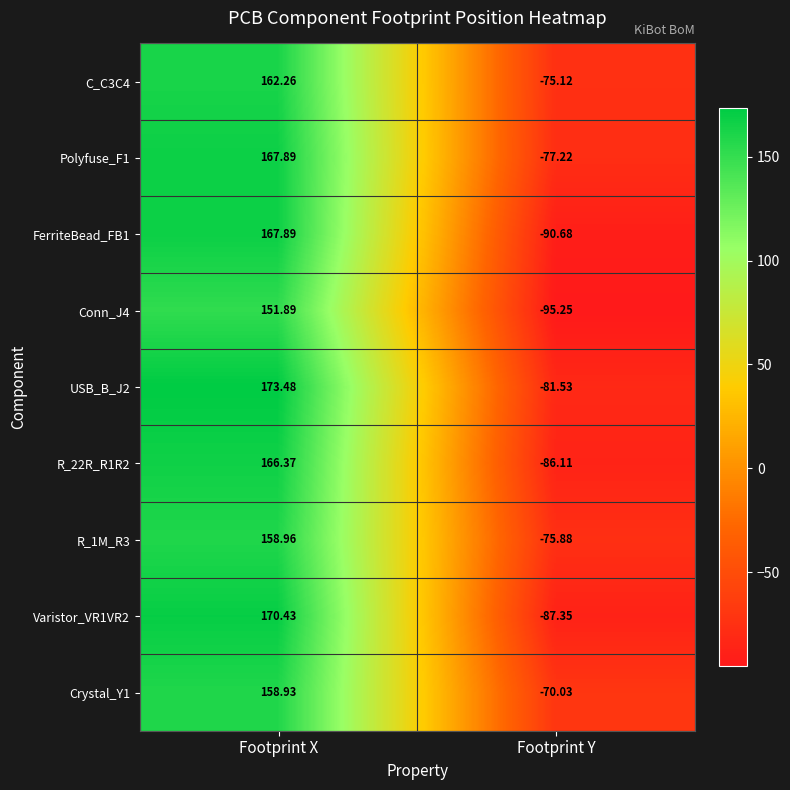

Where does the Crystal_Y1 series first go above 158?

Footprint X